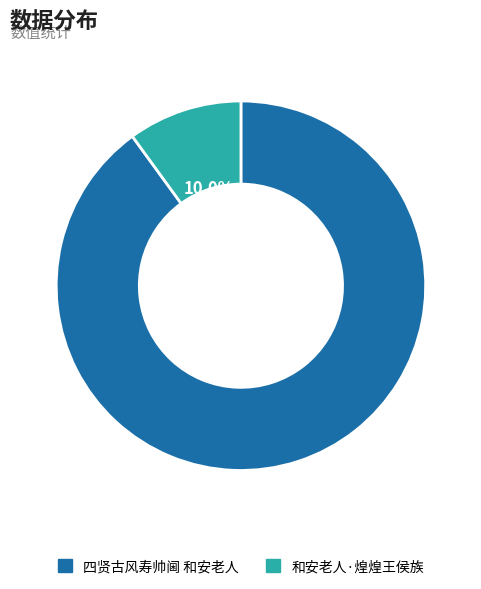

Approximately how many times larger is the value at 四贤古风寿帅阃 和安老人 compared to 和安老人·煌煌王侯族?

9.0